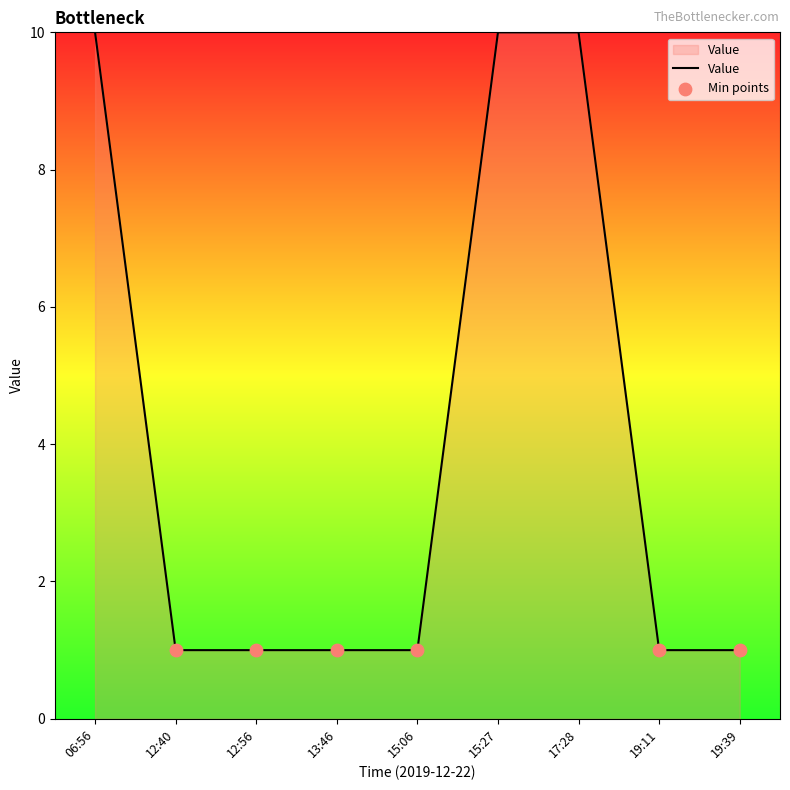

Which has a higher value, 15:27 or 12:56?

15:27